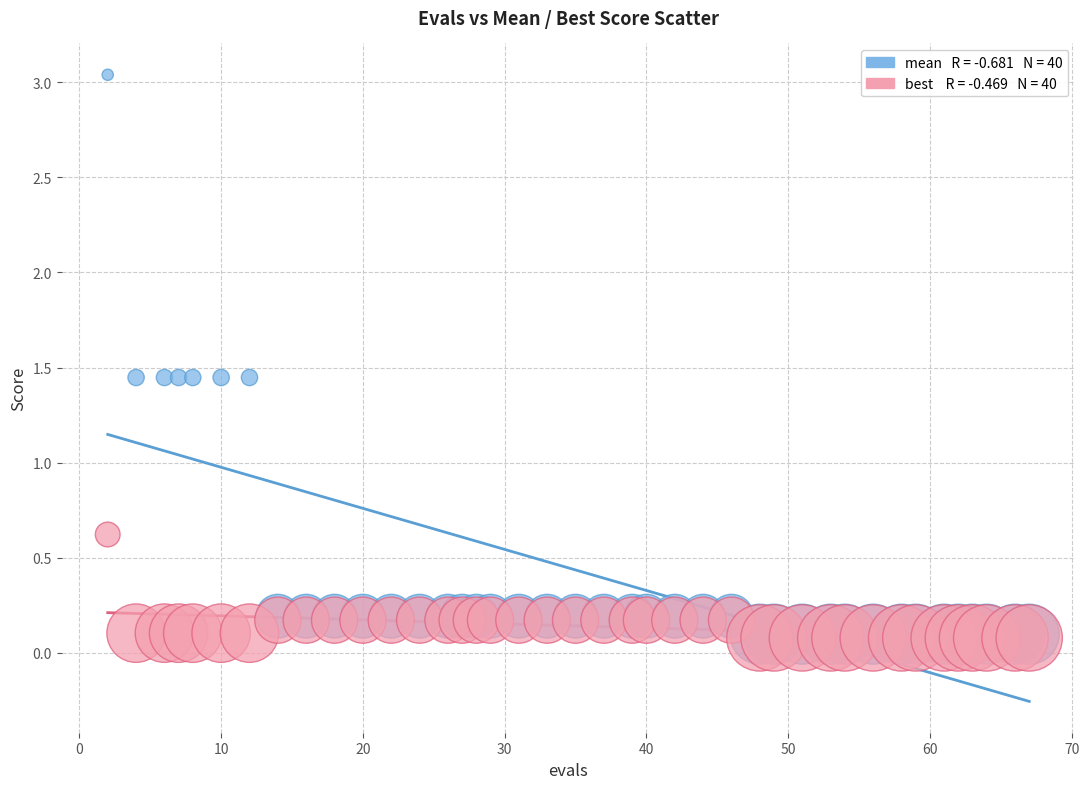

Across all series, what Y value is closest to 1?

0.6